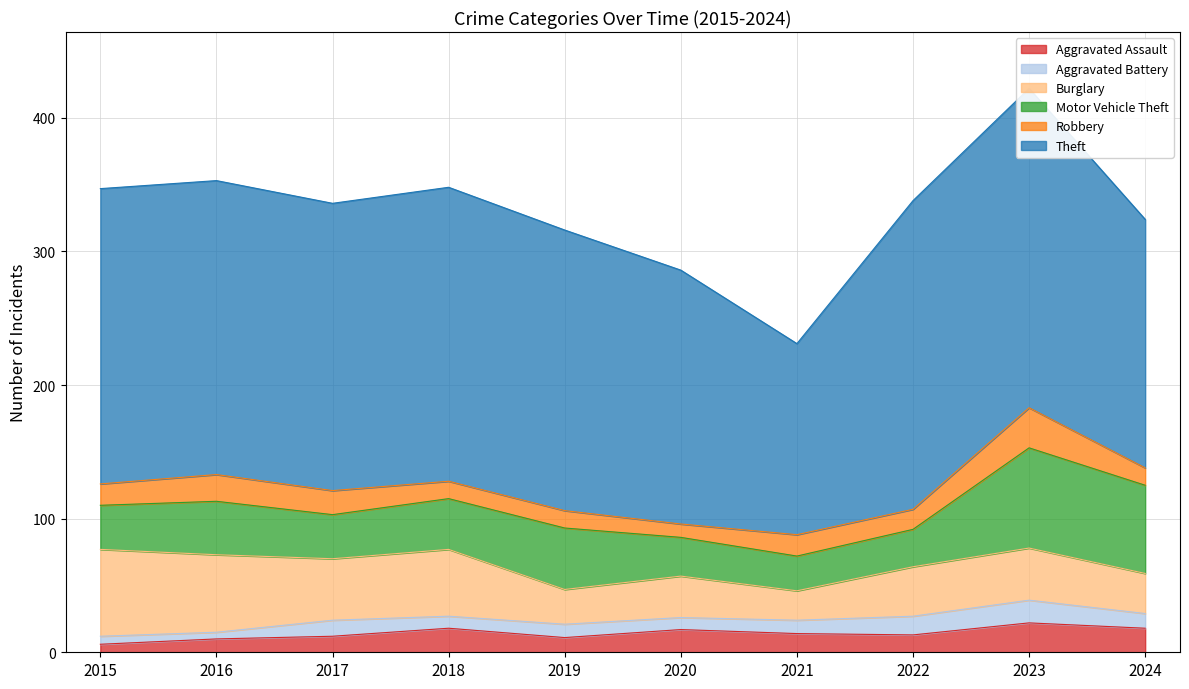

What is the difference between the highest and lowest values at 2015?

215